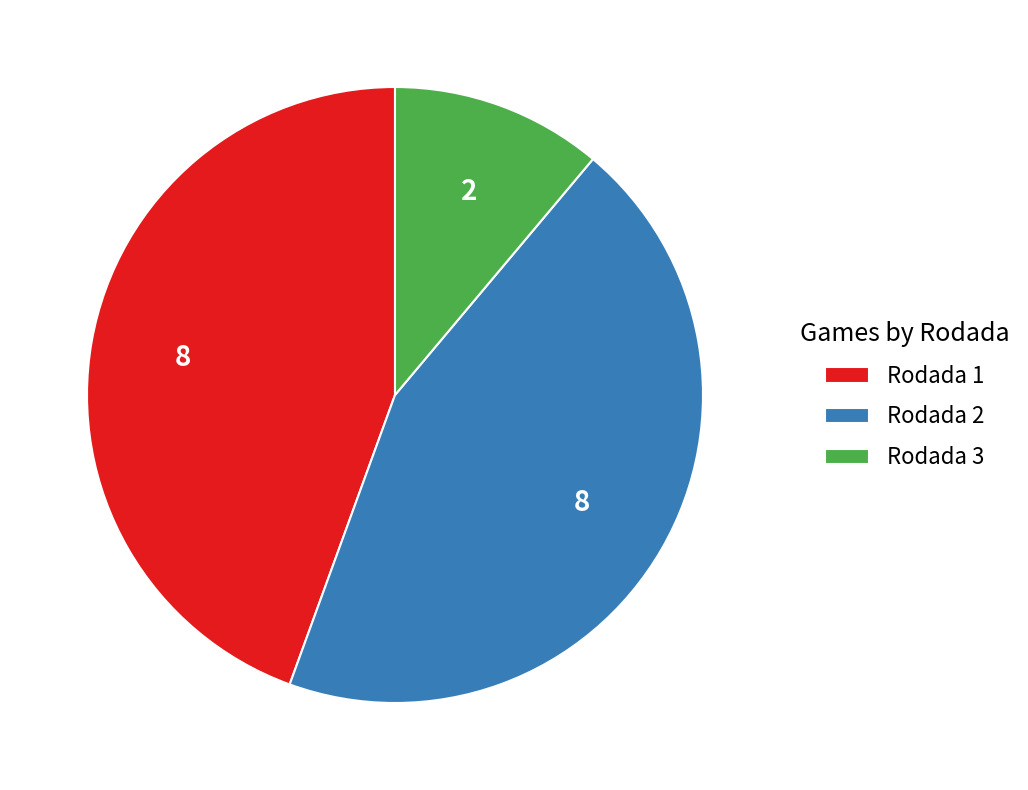

Is Rodada 2 the majority of the pie?

No